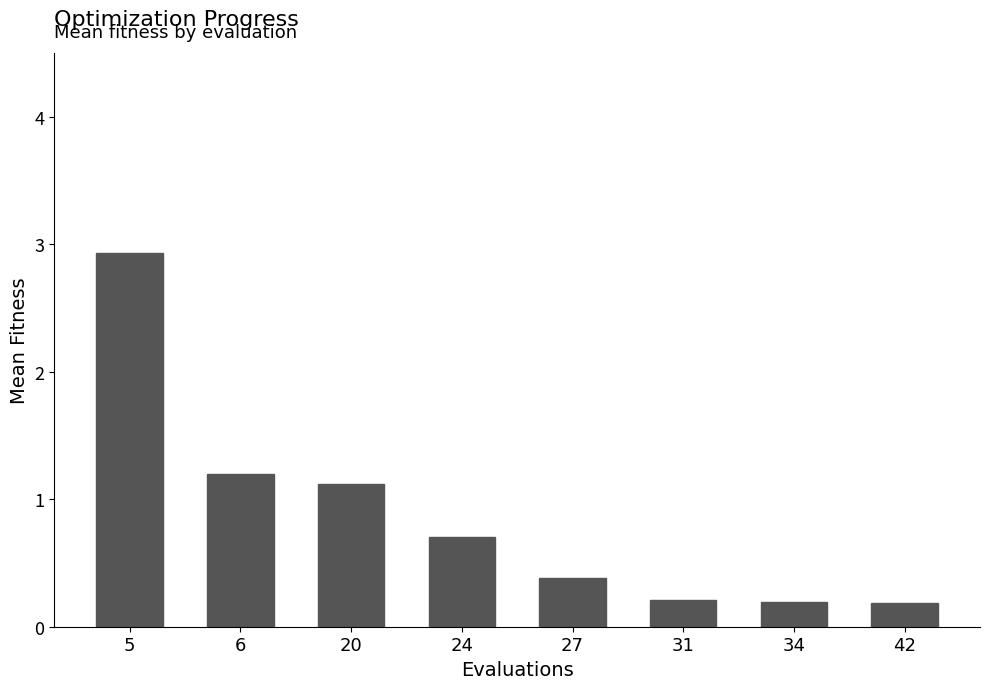

Are the bars horizontal?

No